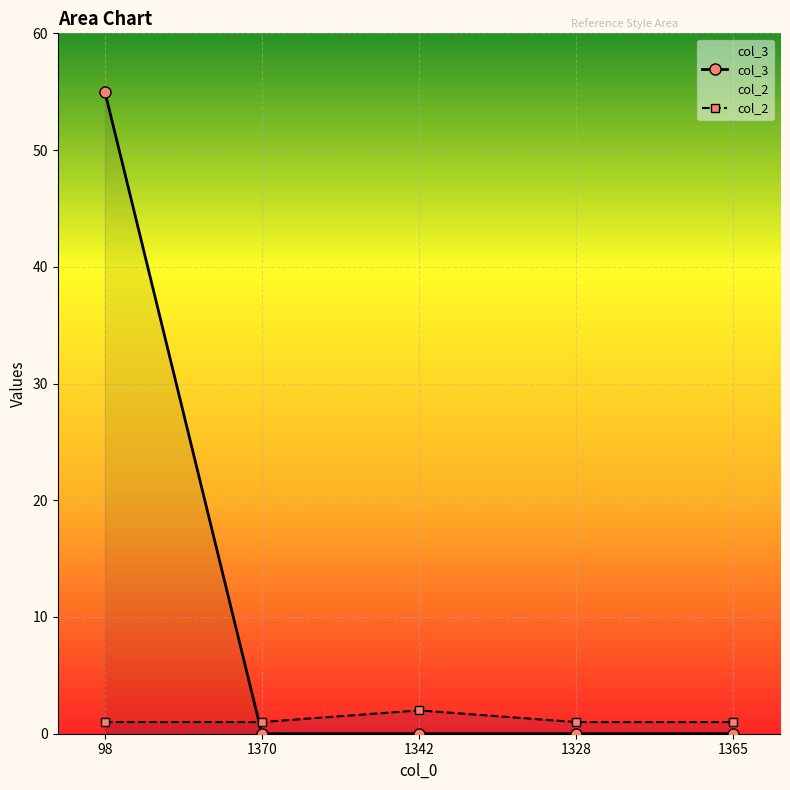

The value of col_2 at 1328 is 1. True or false?

True